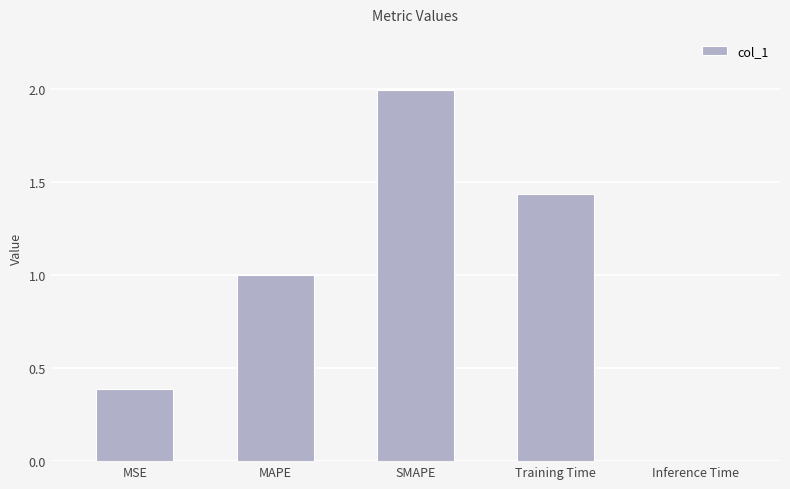

What is the change in value from MAPE to Inference Time?

-1.0